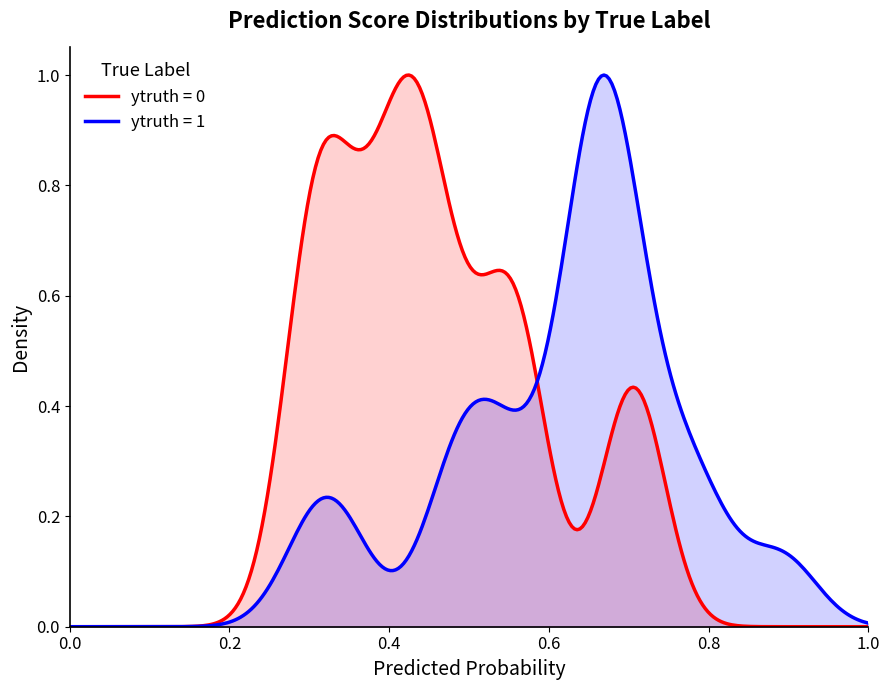

Does the chart display data point markers on the line(s)?

No